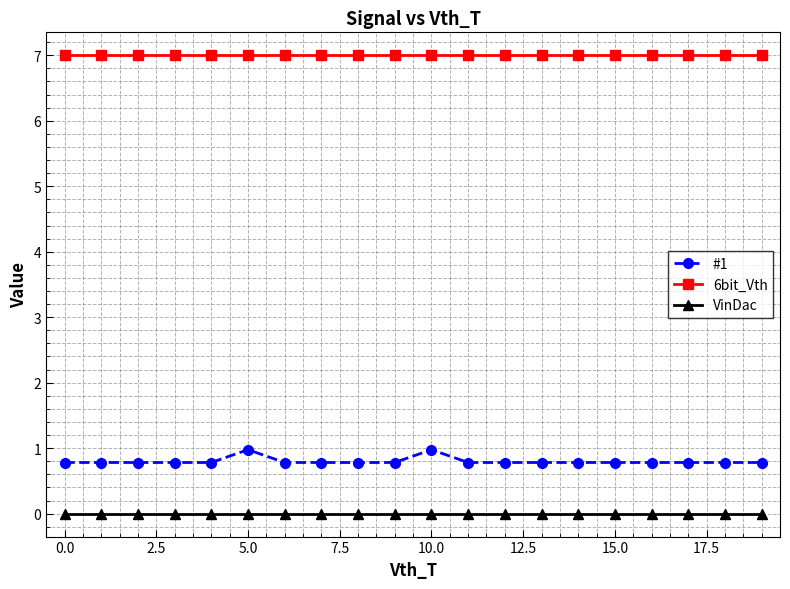

Which series has the largest total across all categories?

6bit_Vth